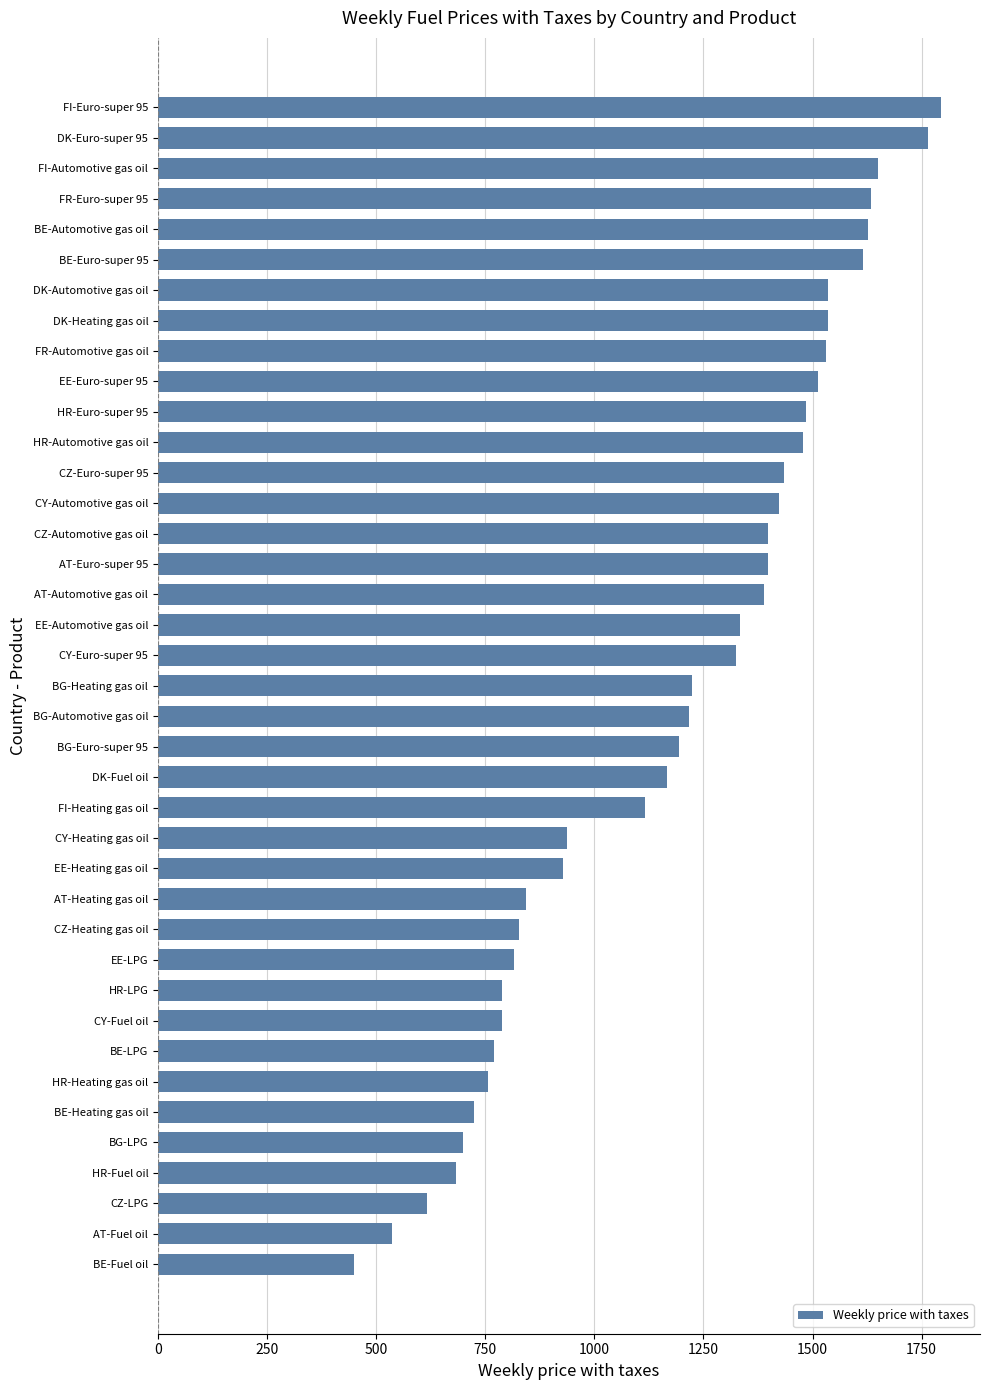

What is the sum of the values at HR-Fuel oil and FI-Euro-super 95?

2477.2